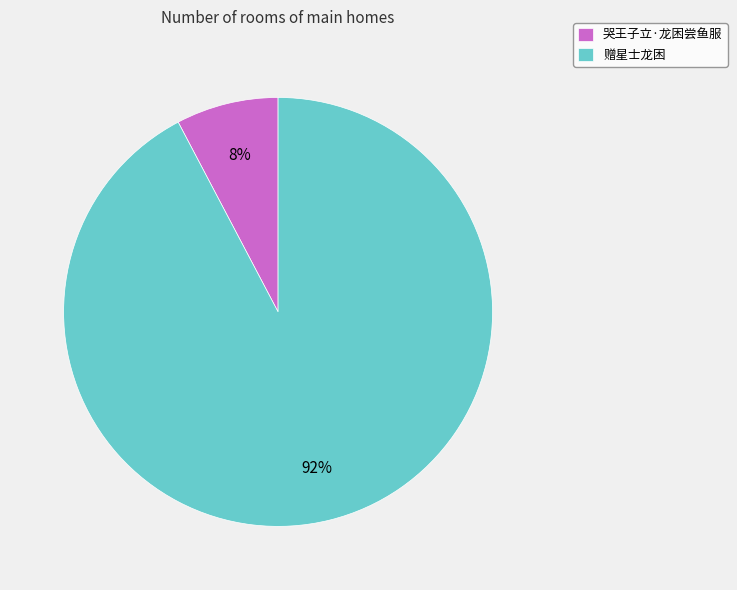

True or false: 哭王子立·龙困尝鱼服 accounts for 17% of the total.

False